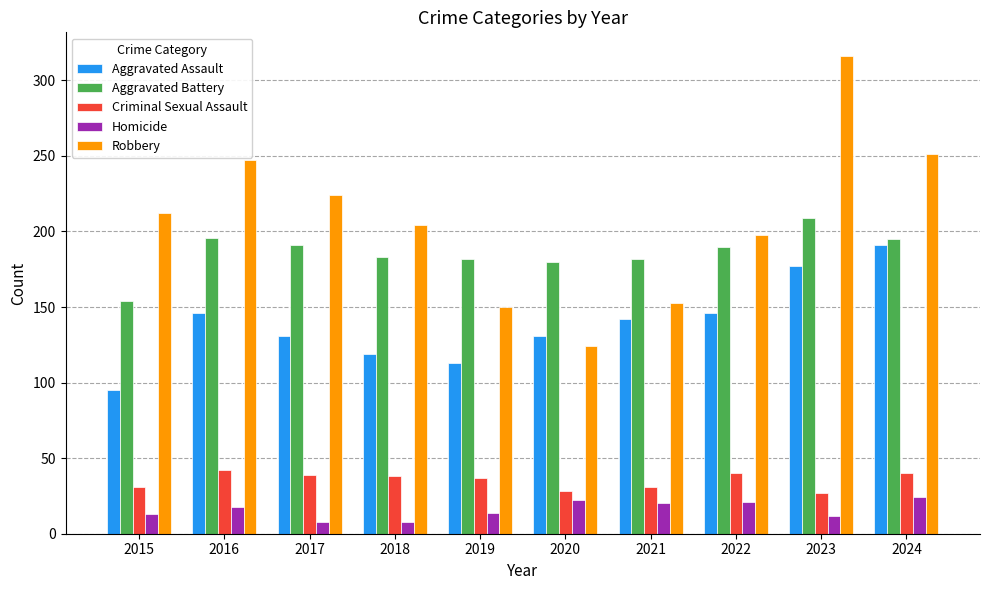

What is the maximum value shown in the chart?

316